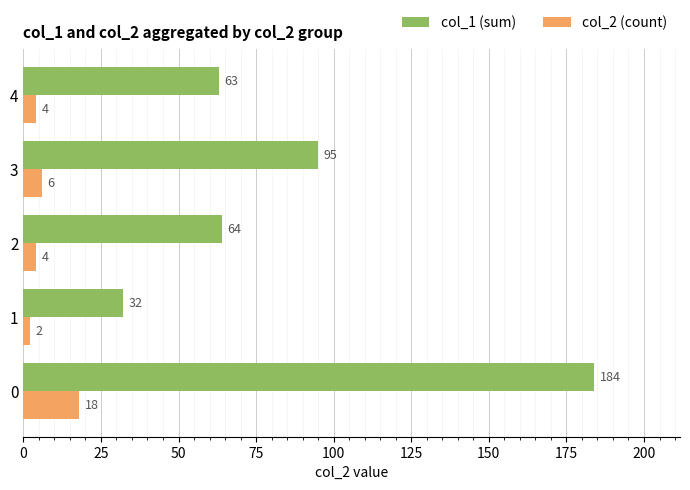

What is the difference between the maximum and second lowest values in the col_1 (sum) series?

121